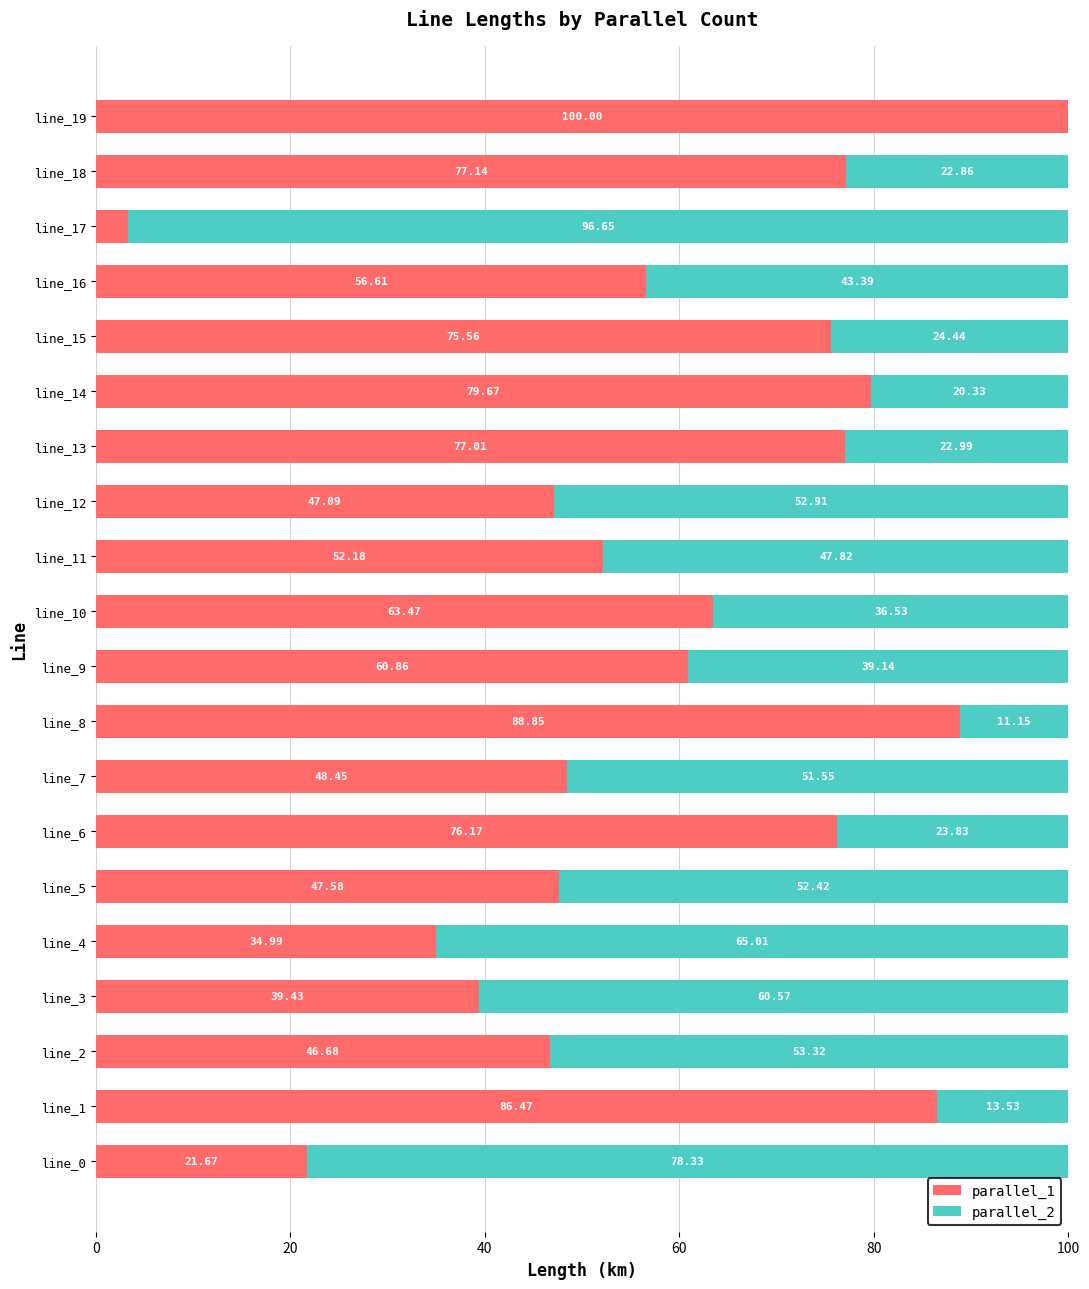

What is the total value across all series at line_10?

100.0